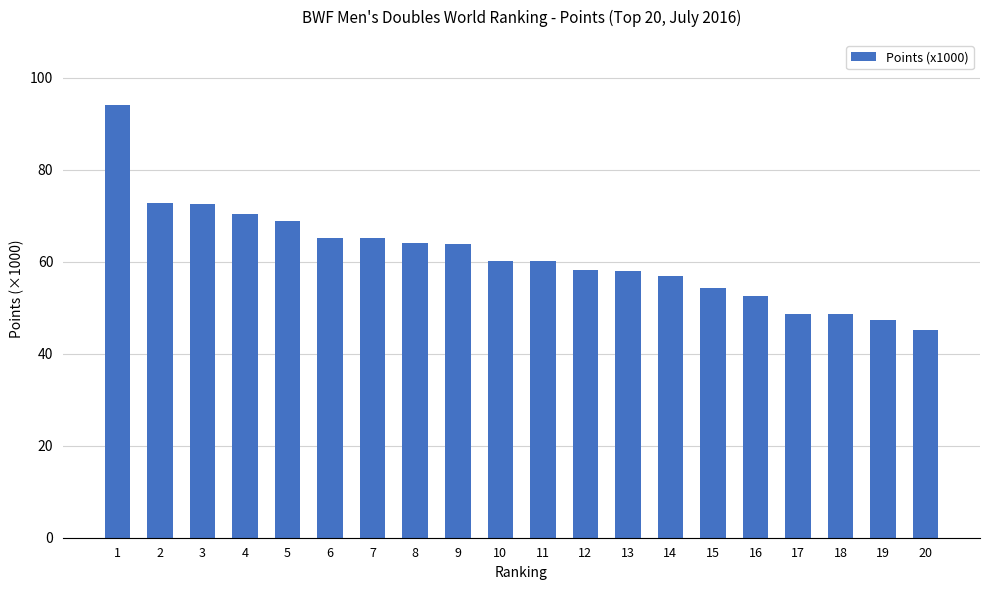

How many series are shown in this chart?

1